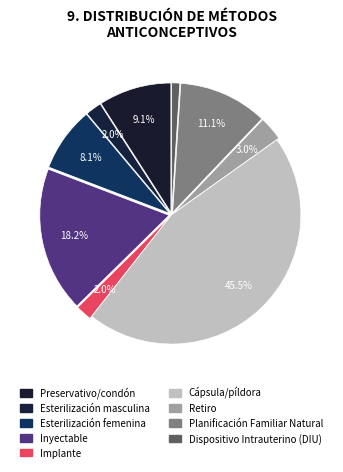

How many segments does this pie chart have?

9